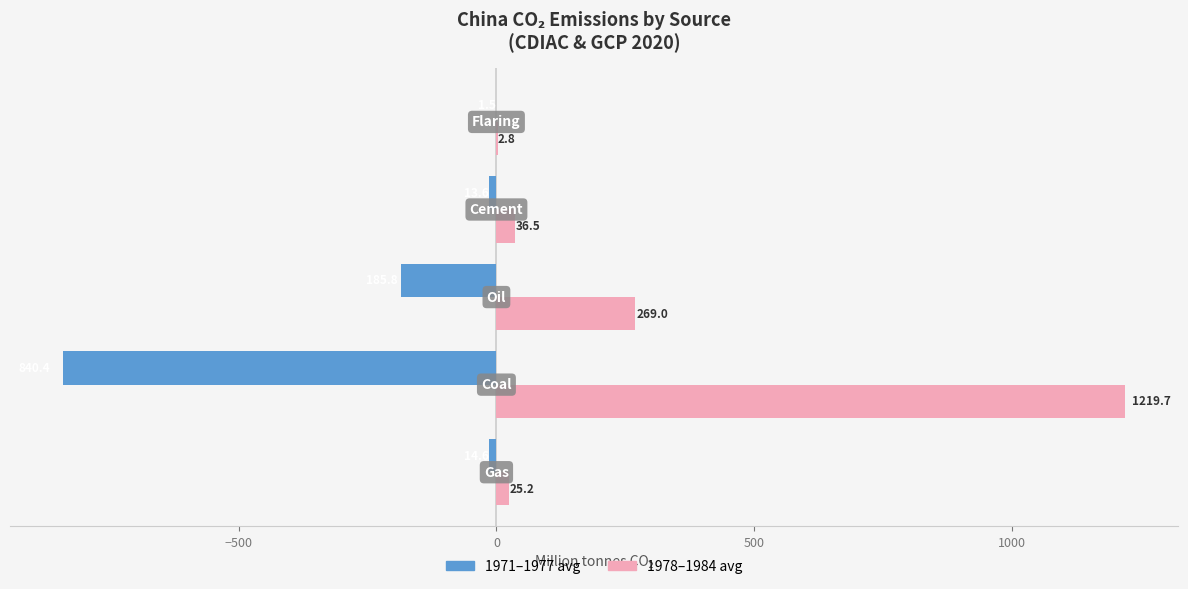

Which series has the largest total across all categories?

1978–1984 avg